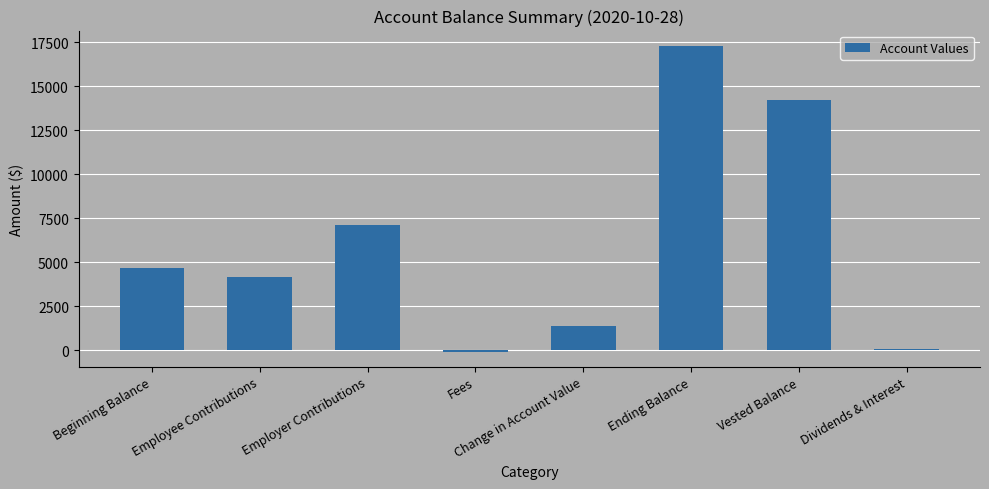

What is the maximum value shown in the chart?

17296.9